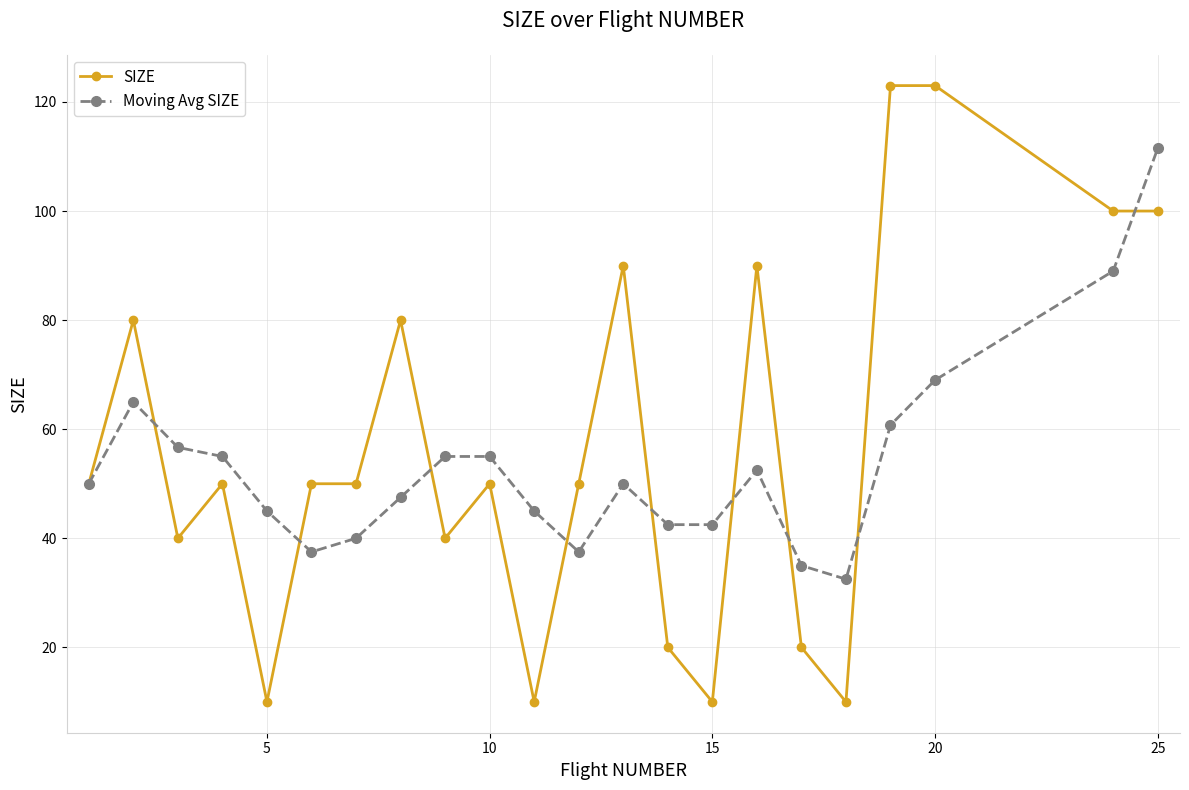

Which series has the largest total across all categories?

SIZE